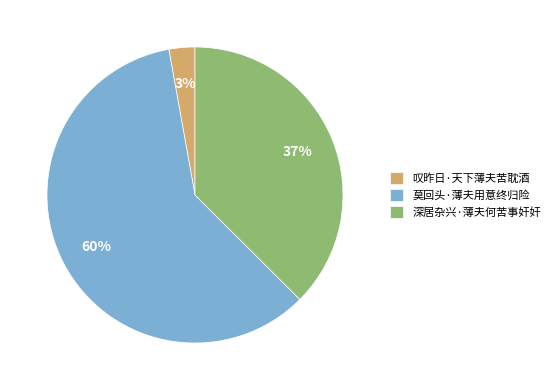

To the nearest percent, what is the combined percentage of 深居杂兴·薄夫何苦事奸奸 and 莫回头·薄夫用意终归险?

97%